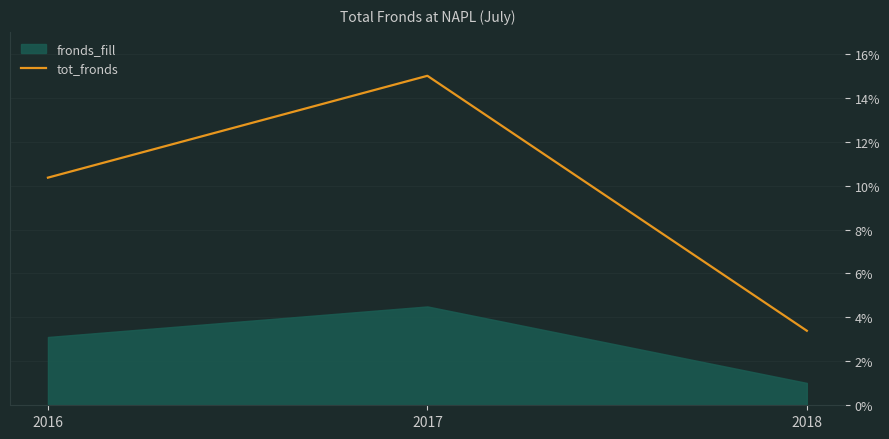

What is the change in value from 2016 to 2017?

+4.6